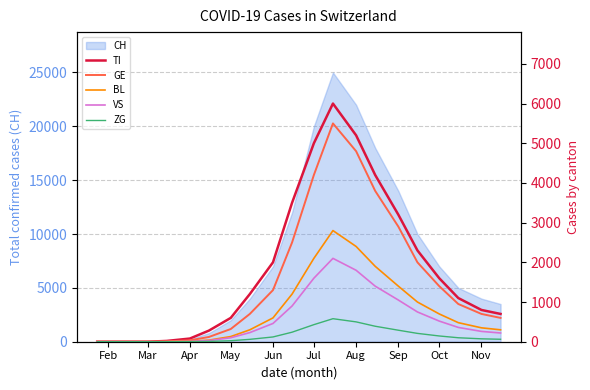

What is the difference between the second highest and second lowest values in the BL series?

2400